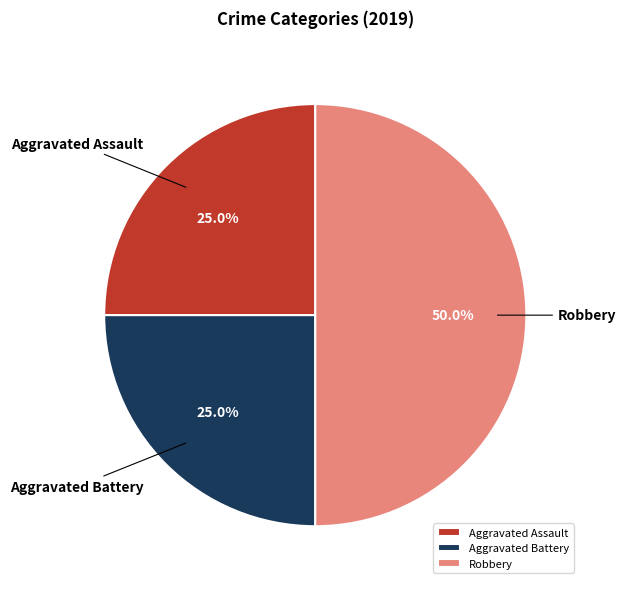

To the nearest percent, what percentage of the pie is Aggravated Assault?

25%